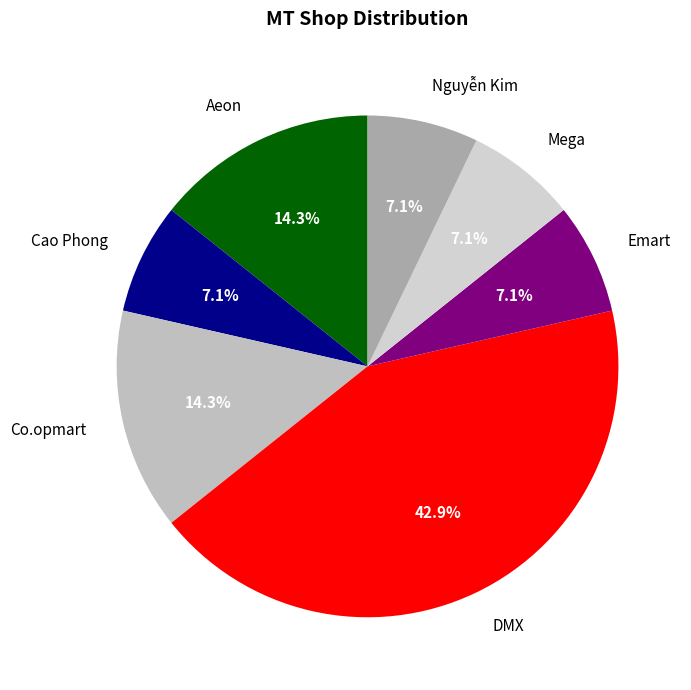

What percentage is the DMX slice, to the nearest percent?

43%